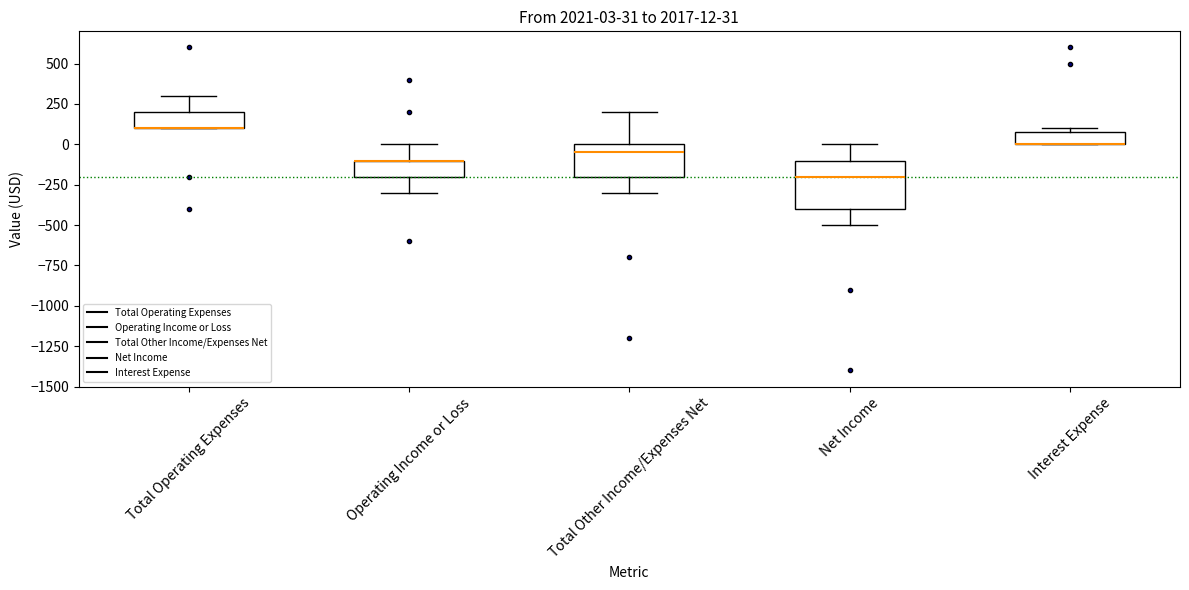

Comparing the boxes themselves (not the whiskers), which one is the tallest?

Net Income